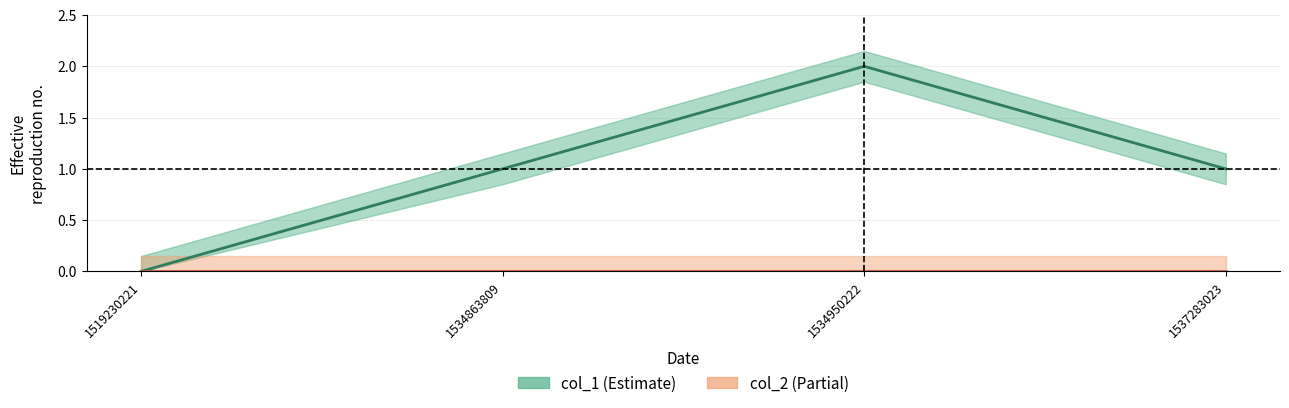

Which has a higher value, 1519230221 or 1534863809?

1534863809